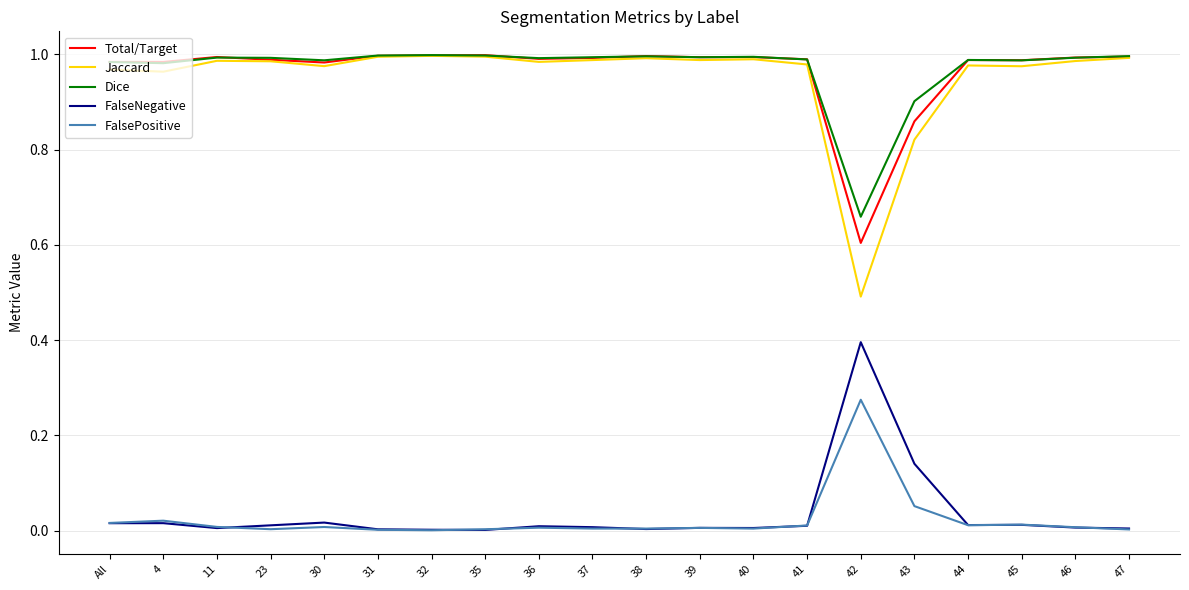

True or false: Total/Target and FalsePositive cross at least once.

False